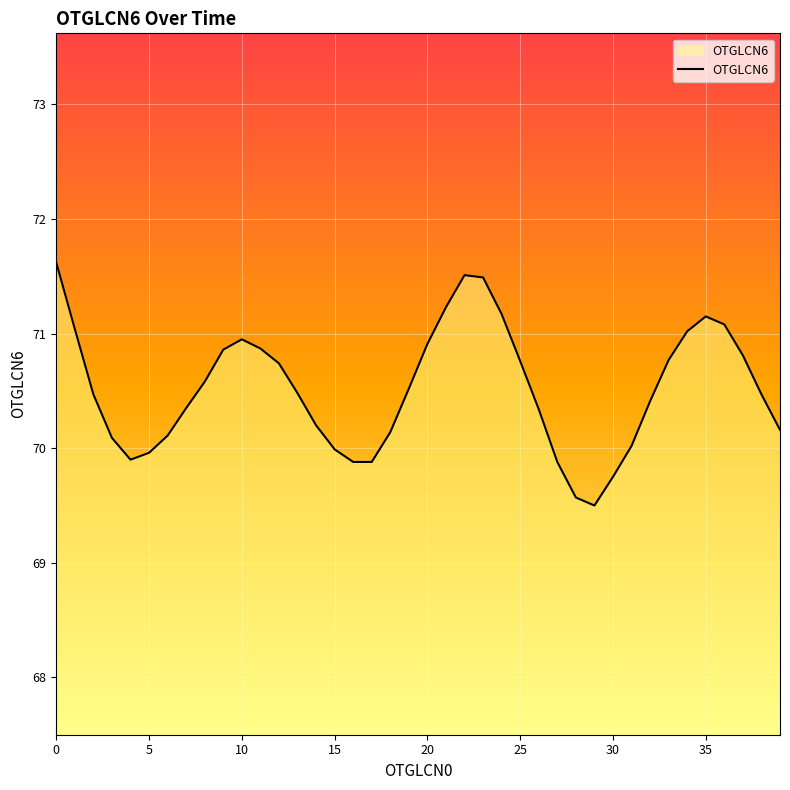

How many lines are shown in the chart?

1